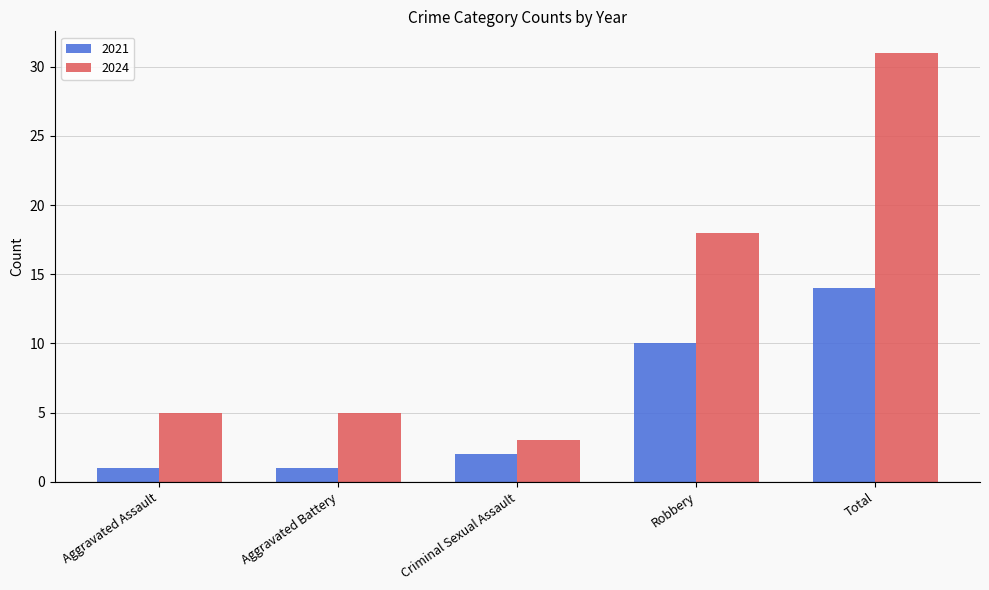

Between Aggravated Battery and Robbery, which series saw the biggest shift?

2024